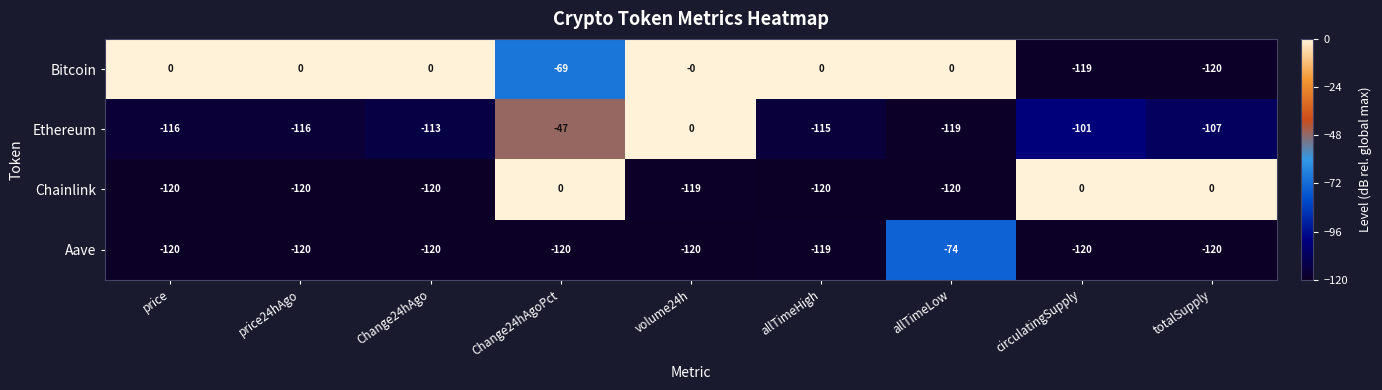

Which series has the largest total across all categories?

Bitcoin